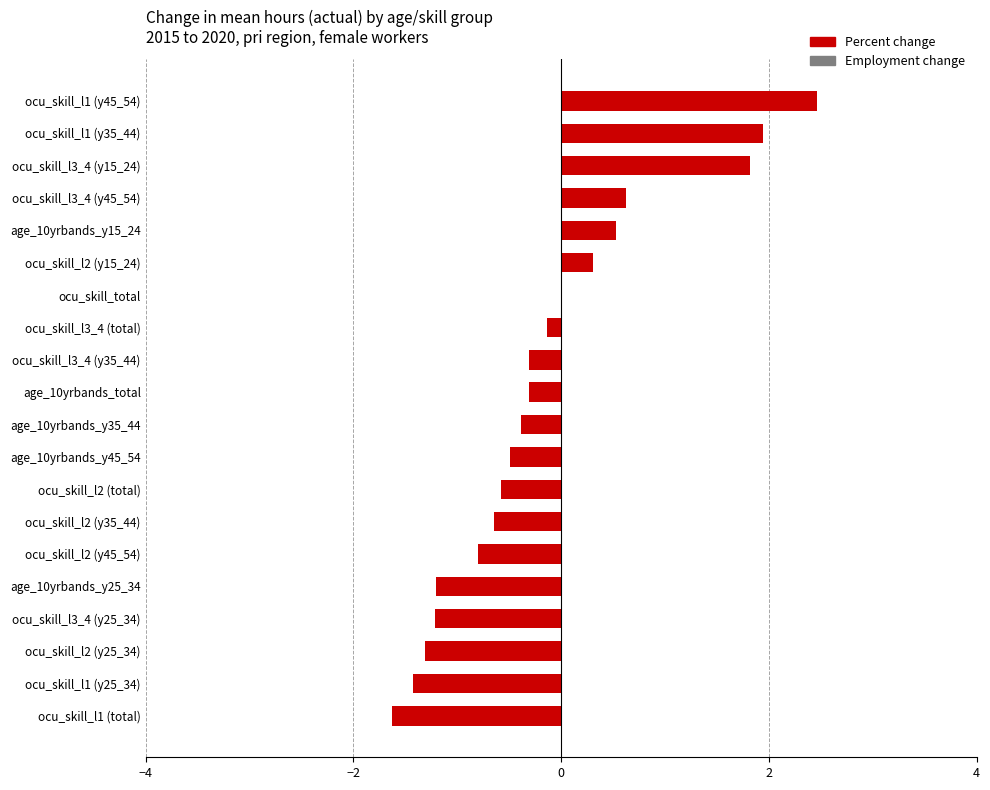

At which label is the value closest to 0?

ocu_skill_total